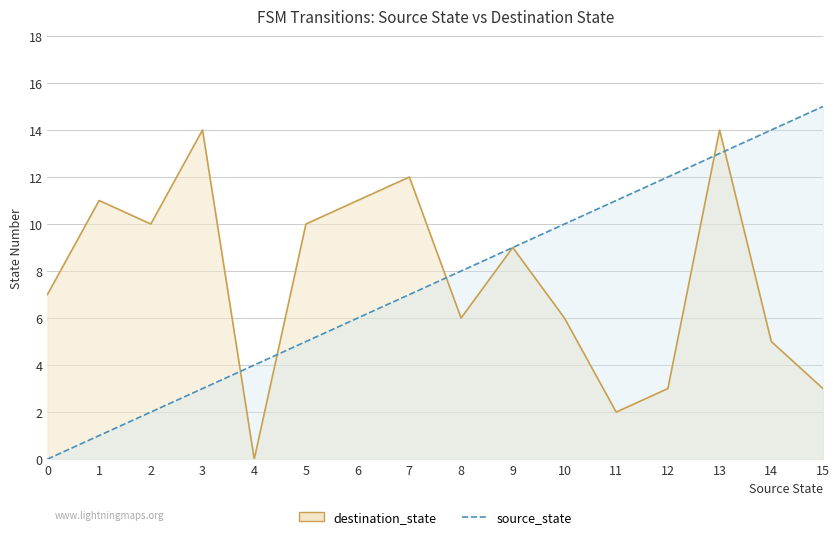

After their last crossing, which series has the higher values: destination_state or source_state?

source_state